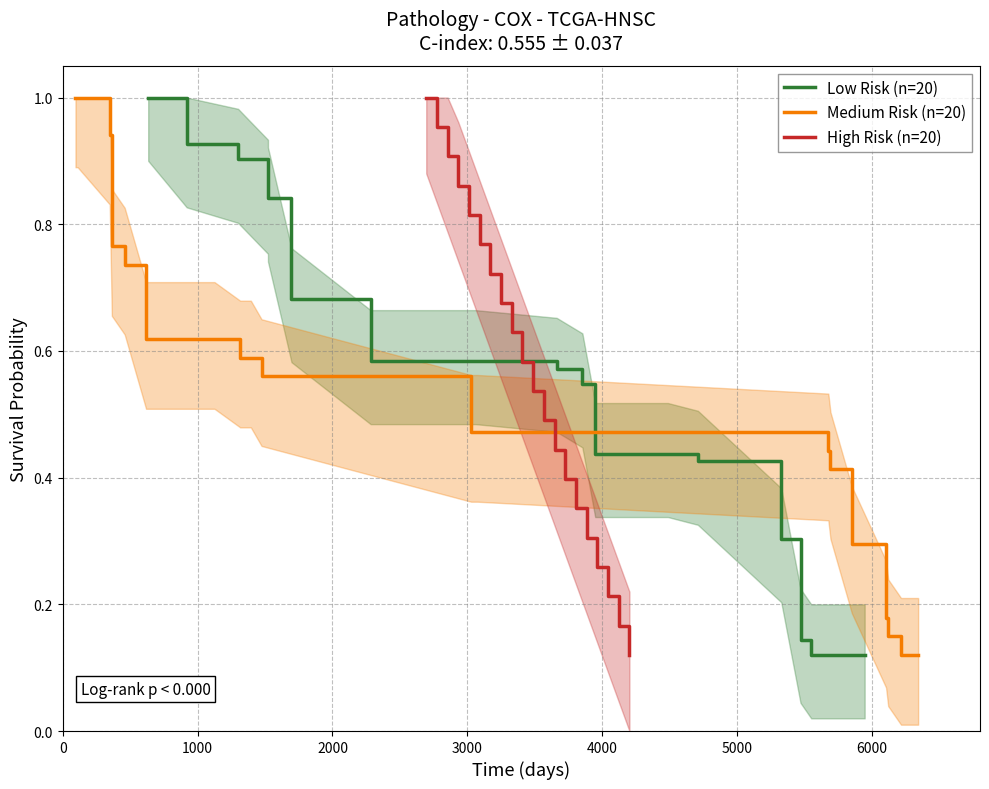

How many lines are shown in the chart?

3